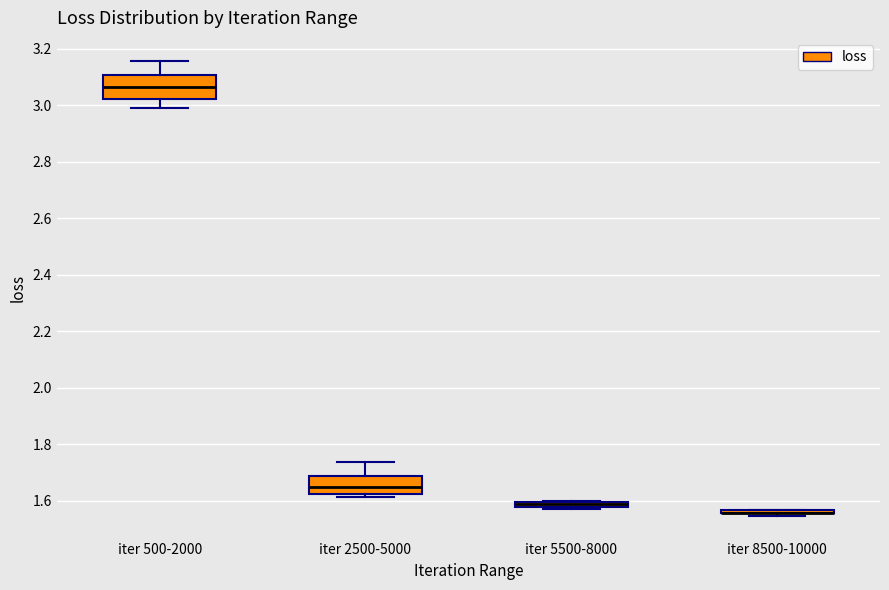

Where is the lower edge of the box for iter 5500-8000 on the y-axis? The values are not printed on the chart, so give them approximately, as read against the axis.

1.58